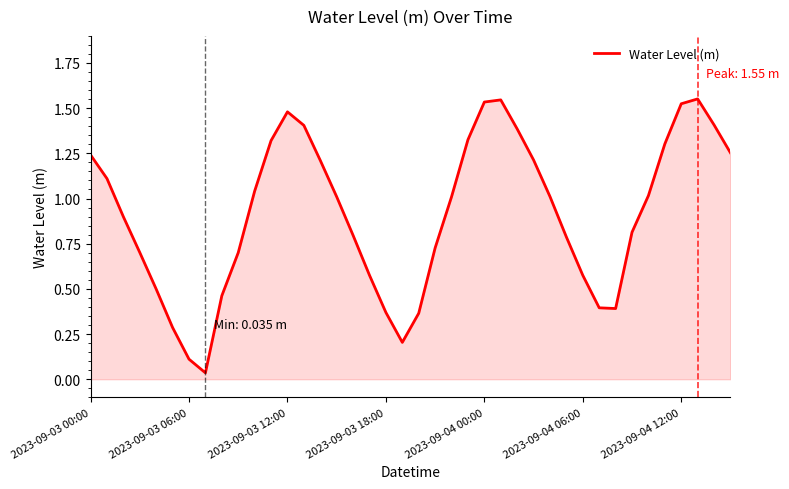

Does the chart display data point markers on the line(s)?

No